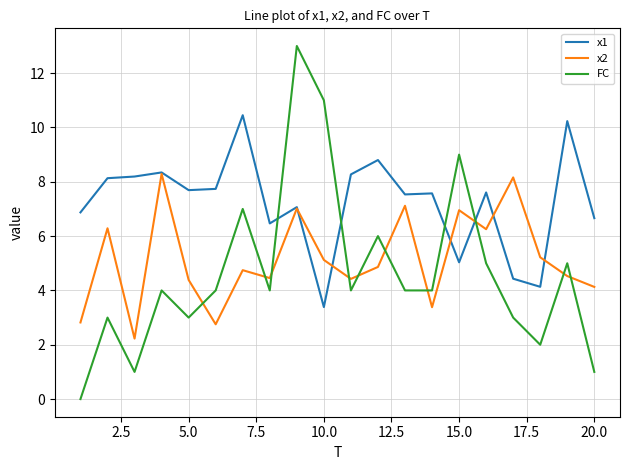

Rank the series by their maximum value, from lowest to highest.

x2, x1, FC